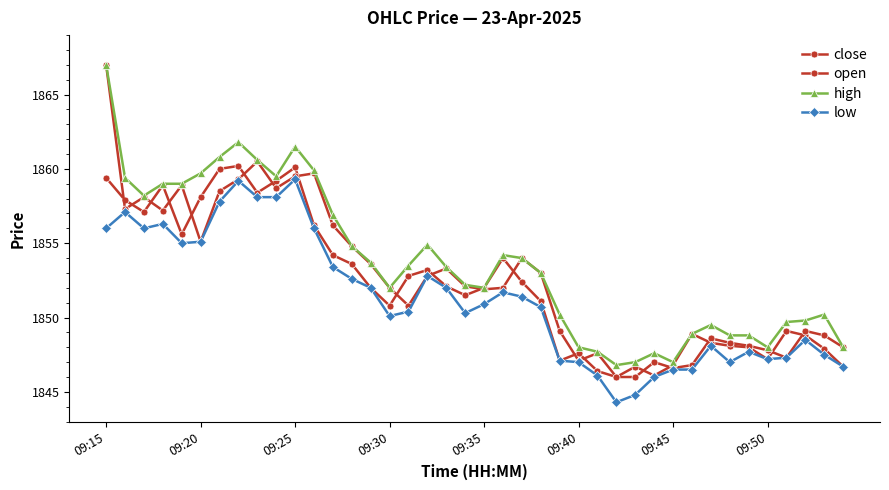

True or false: high and open cross at least once.

False